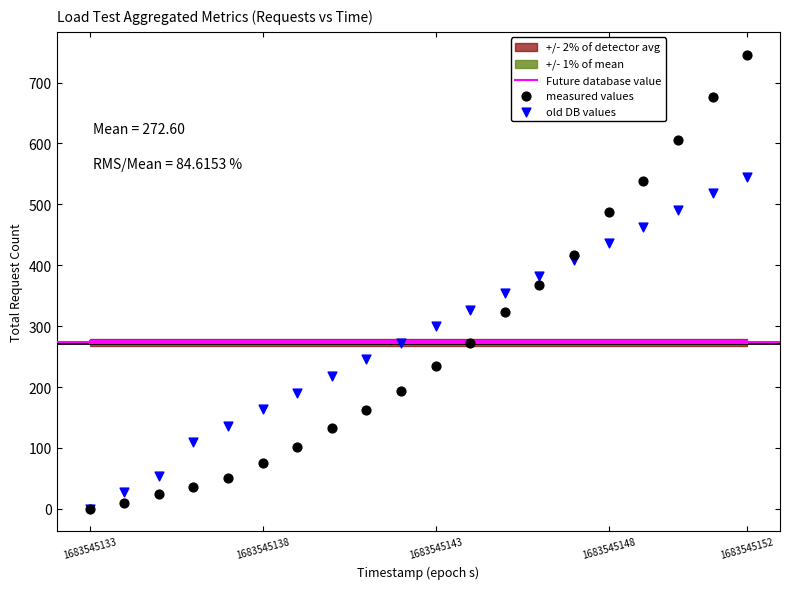

Which series has the largest Y range (max minus min)?

measured values